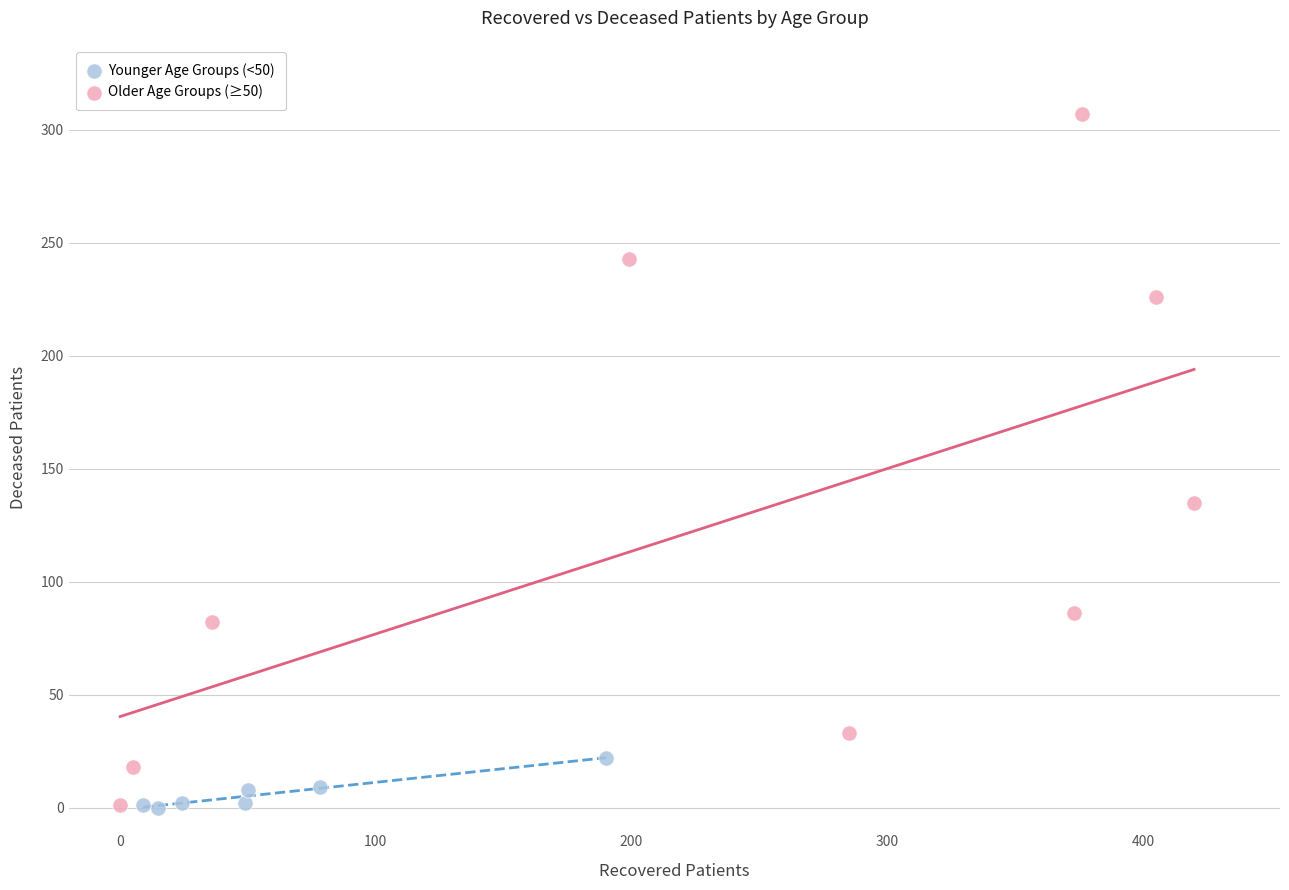

Which series has the largest Y range (max minus min)?

Older Age Groups (≥50)